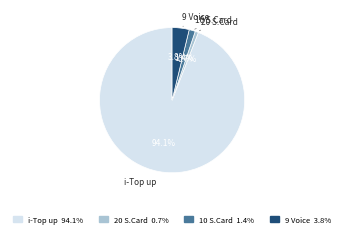

How many slices are in this pie chart?

4